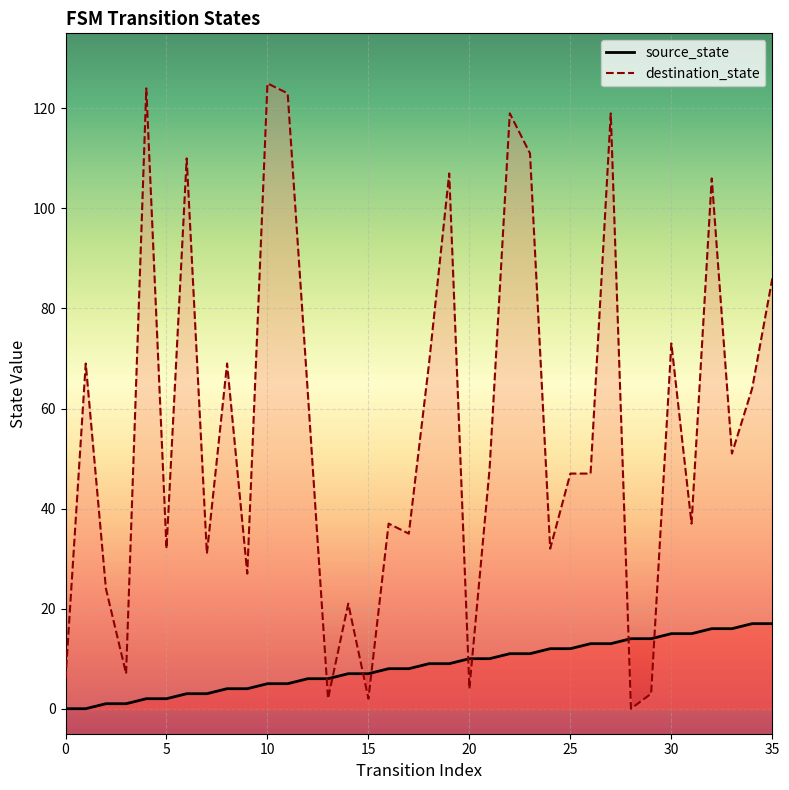

Where does the destination_state series first go above 48?

1